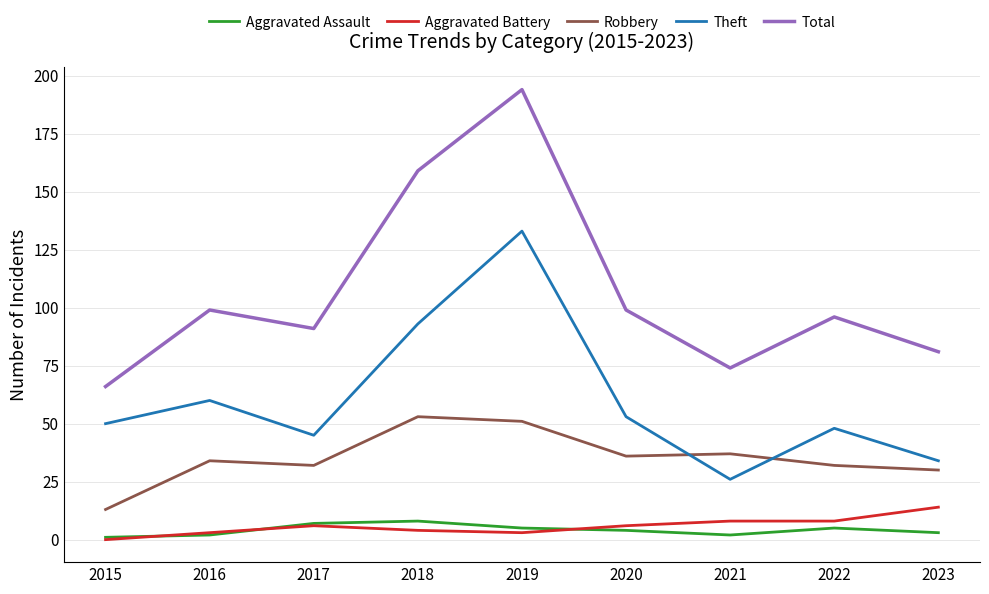

Which category has the highest value across all series?

2019